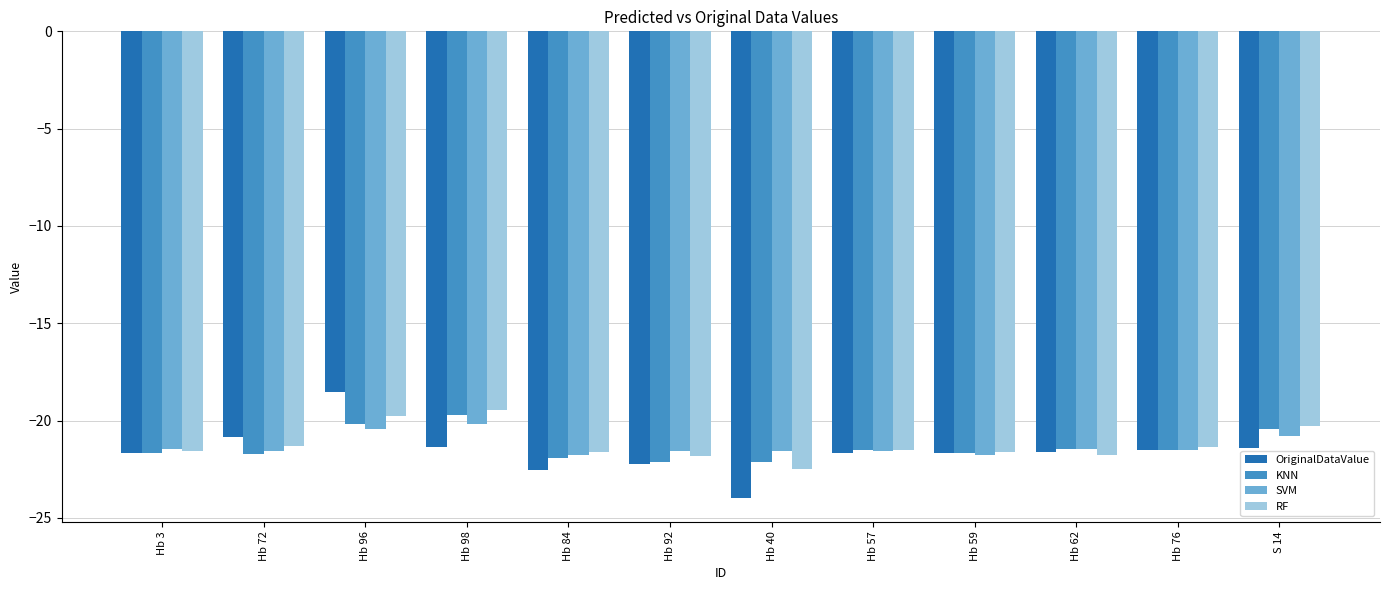

The value of KNN at Hb 84 is -9.8. True or false?

False